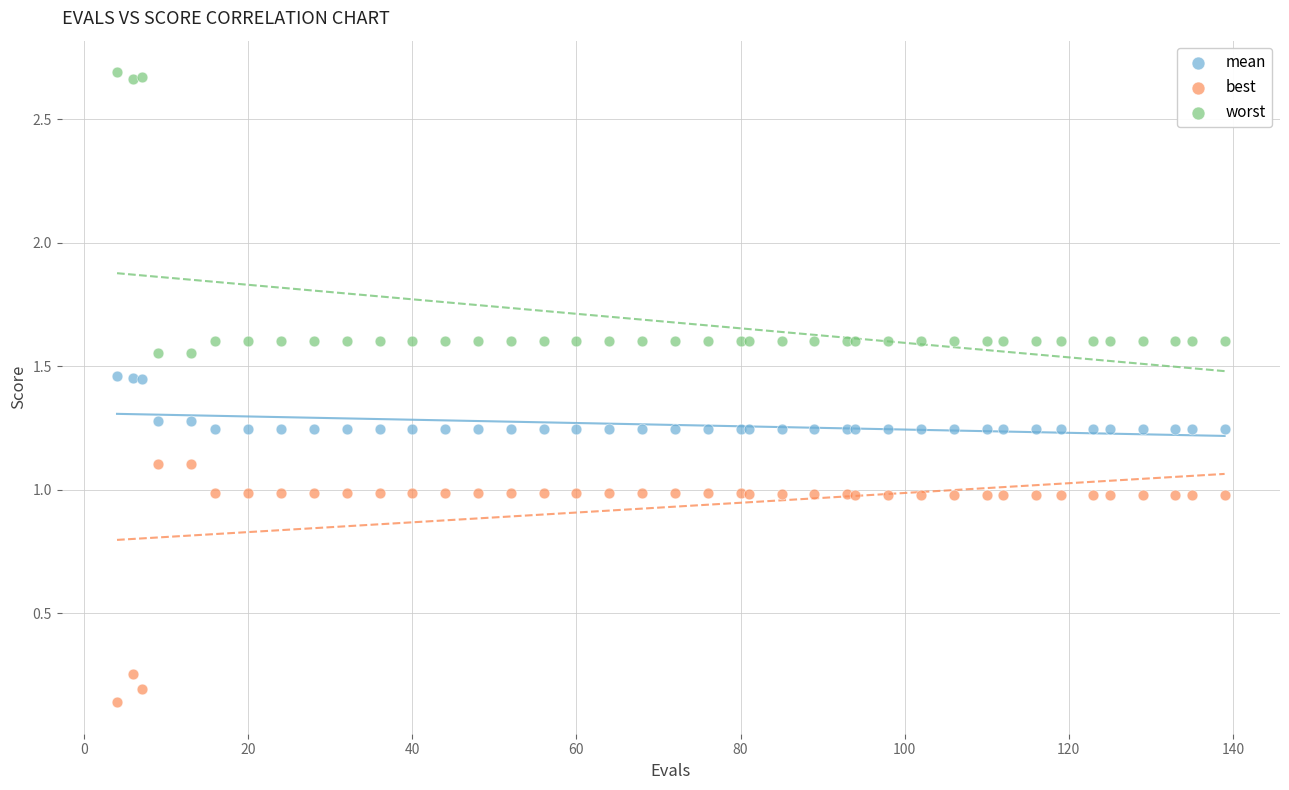

What are all the series names shown in the legend?

mean, best, worst